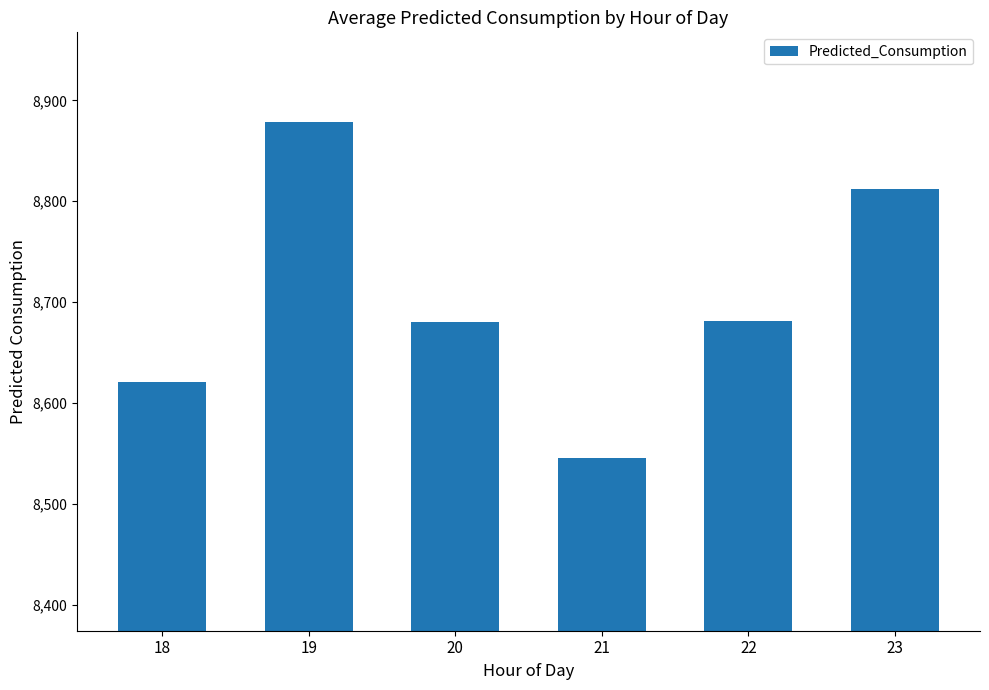

True or false: the data shows 3953.8 at 22.

False